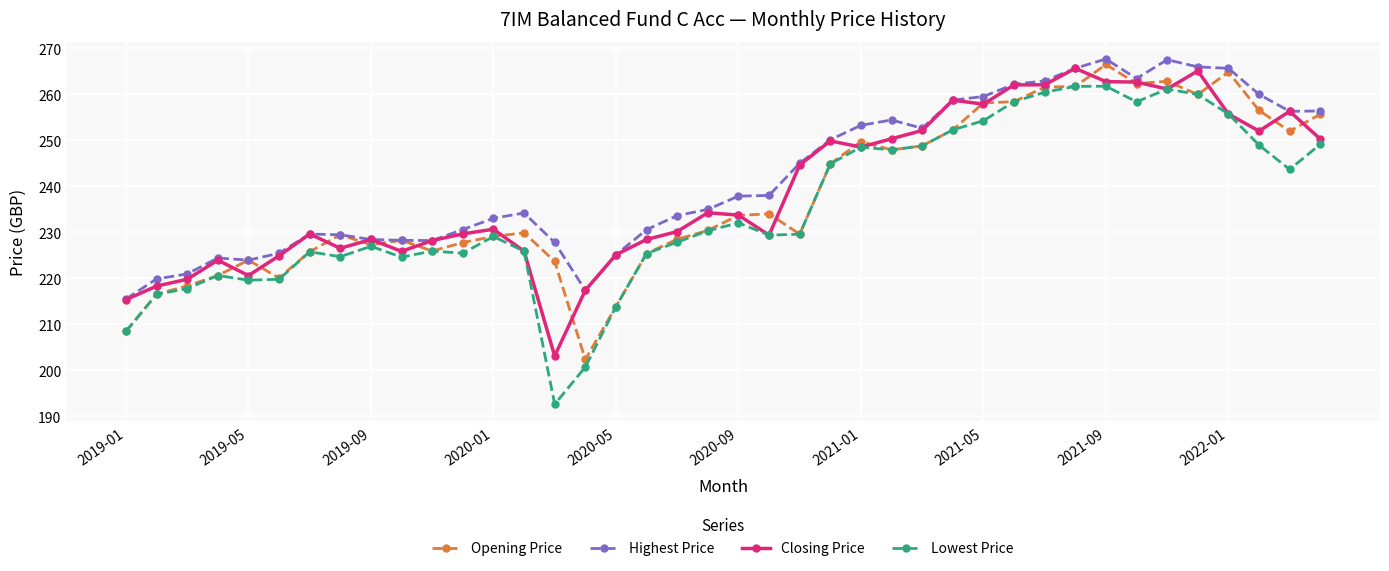

Which series has the largest range (max minus min)?

Lowest Price